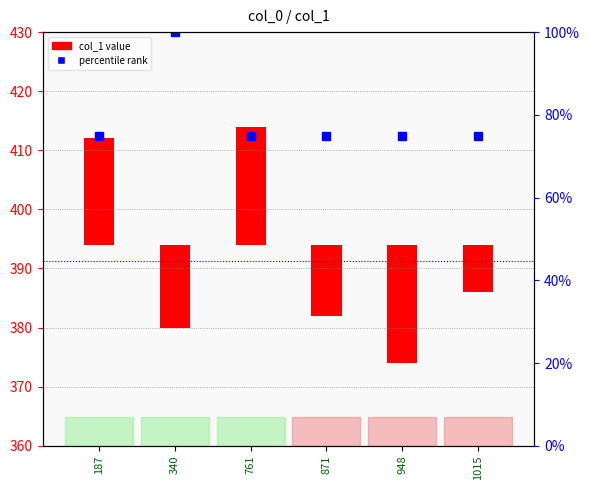

Reading left to right, transcribe all the data shown in this chart.

187=18	340=-14	761=20	871=-12	948=-20	1015=-8